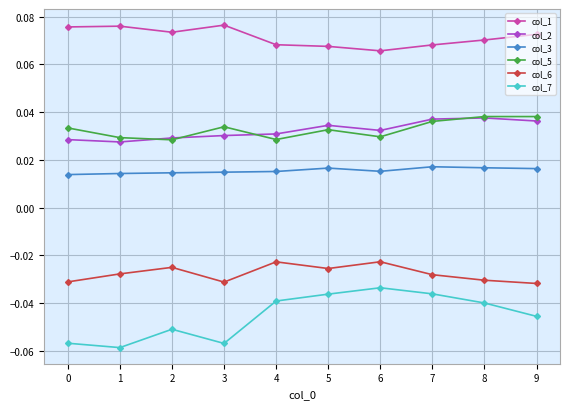

True or false: col_7 has more than 1 points higher than both neighbors.

True